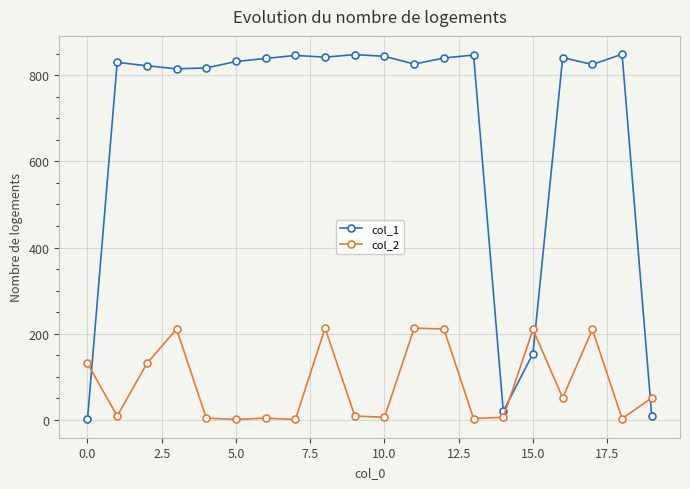

How many data points in col_1 are less than 832?

10